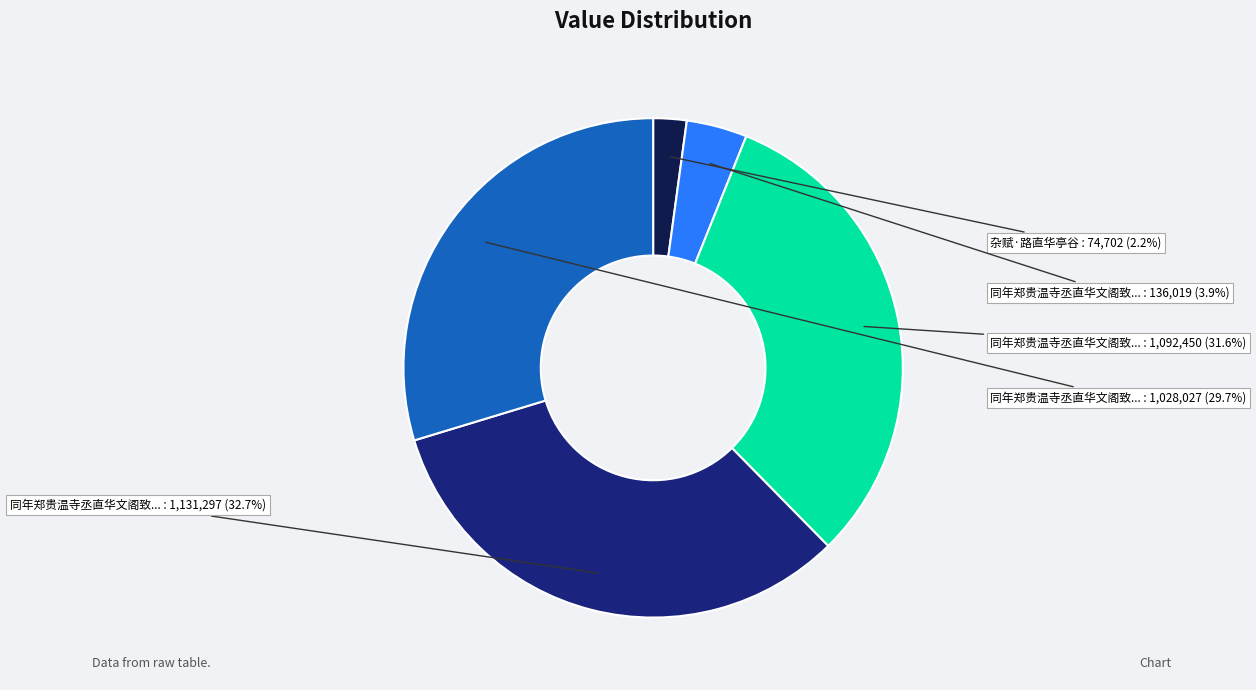

Is there any slice that represents more than half of the pie?

No